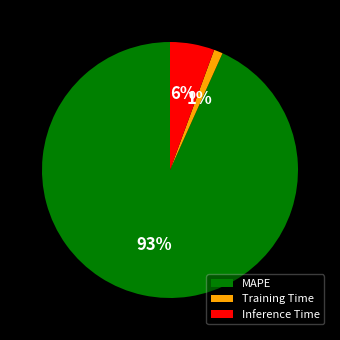

To the nearest percent, what portion does Inference Time represent?

6%